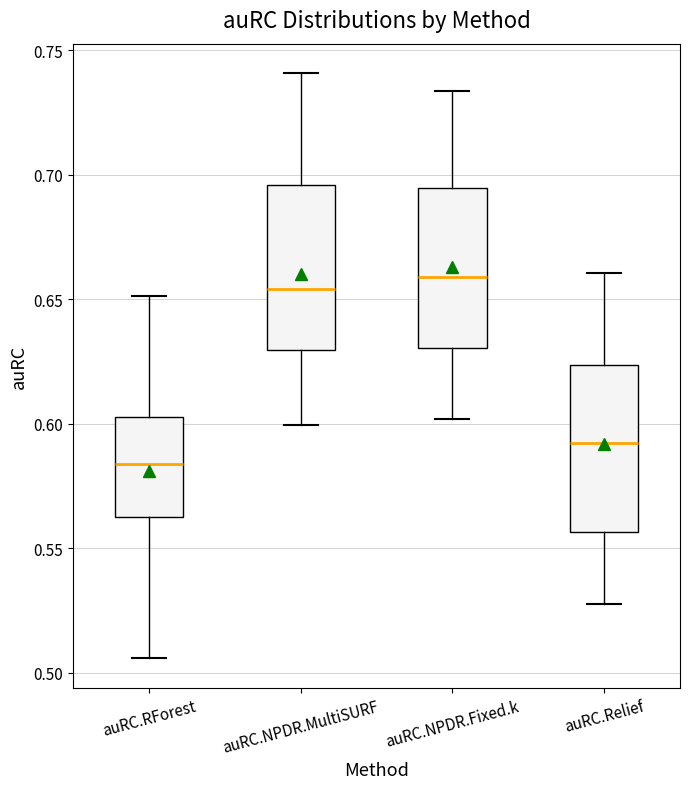

Reading left to right, read every box against the y-axis: the position of its median line, the range the box covers, and the ends of its whiskers. The values are not printed on the chart, so give them approximately, as read against the axis.

auRC.RForest: median 0.585, box 0.565 to 0.605, whiskers 0.505 to 0.650
auRC.NPDR.MultiSURF: median 0.655, box 0.630 to 0.695, whiskers 0.600 to 0.740
auRC.NPDR.Fixed.k: median 0.660, box 0.630 to 0.695, whiskers 0.600 to 0.735
auRC.Relief: median 0.590, box 0.555 to 0.625, whiskers 0.530 to 0.660